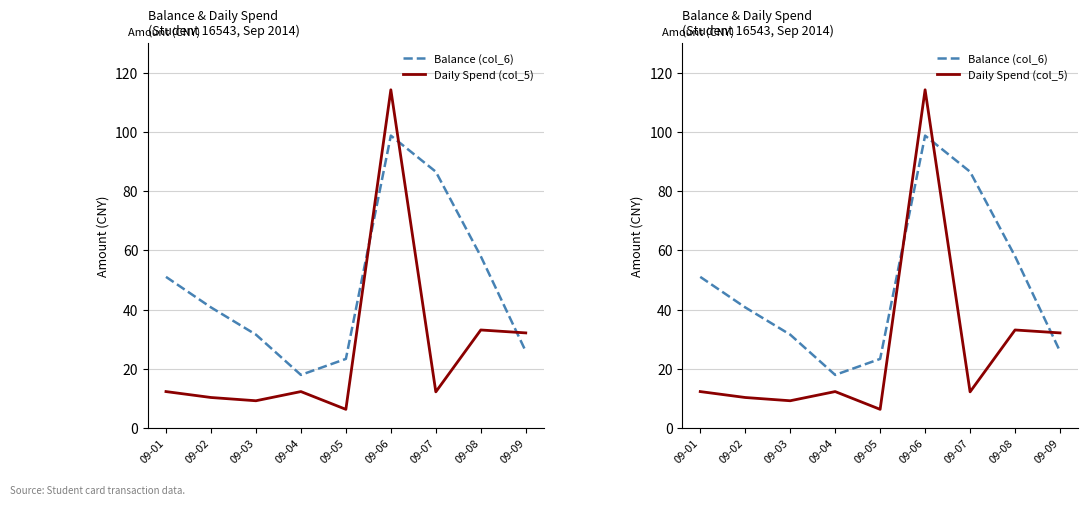

At which category is the sum across all series the highest?

09-06